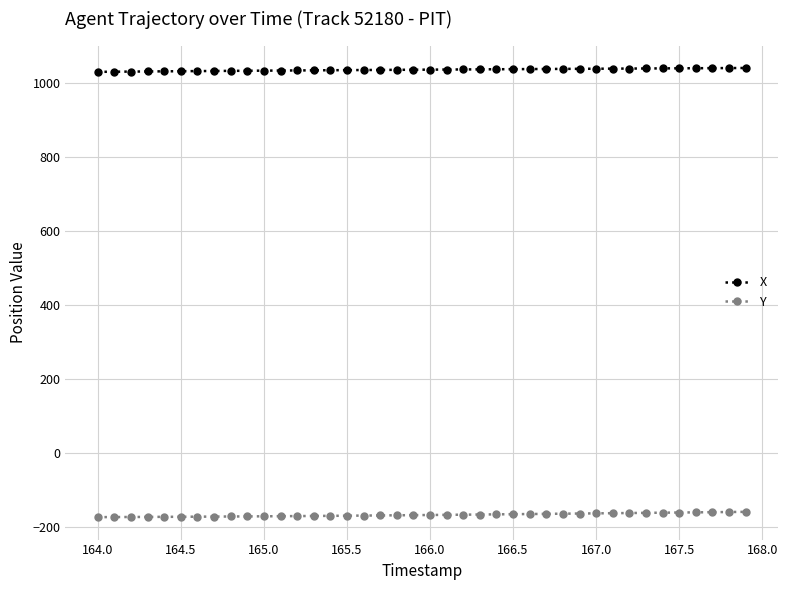

What is the greatest value displayed?

1041.2